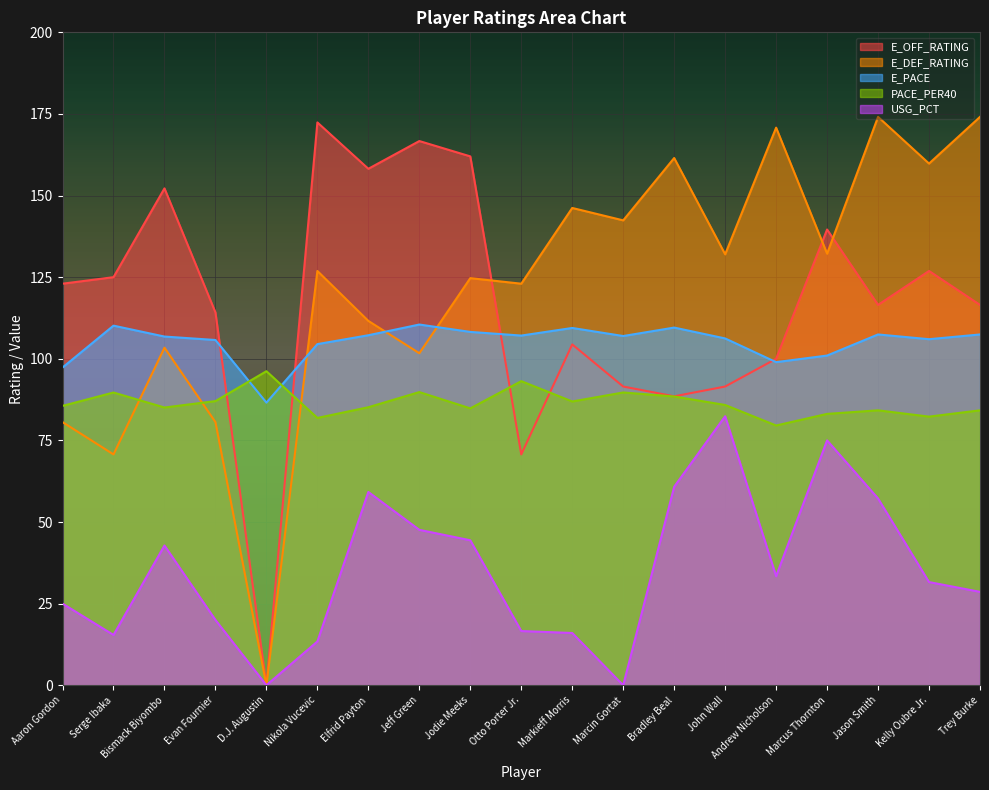

What are all the series names shown in the legend?

E_OFF_RATING, E_DEF_RATING, E_PACE, PACE_PER40, USG_PCT